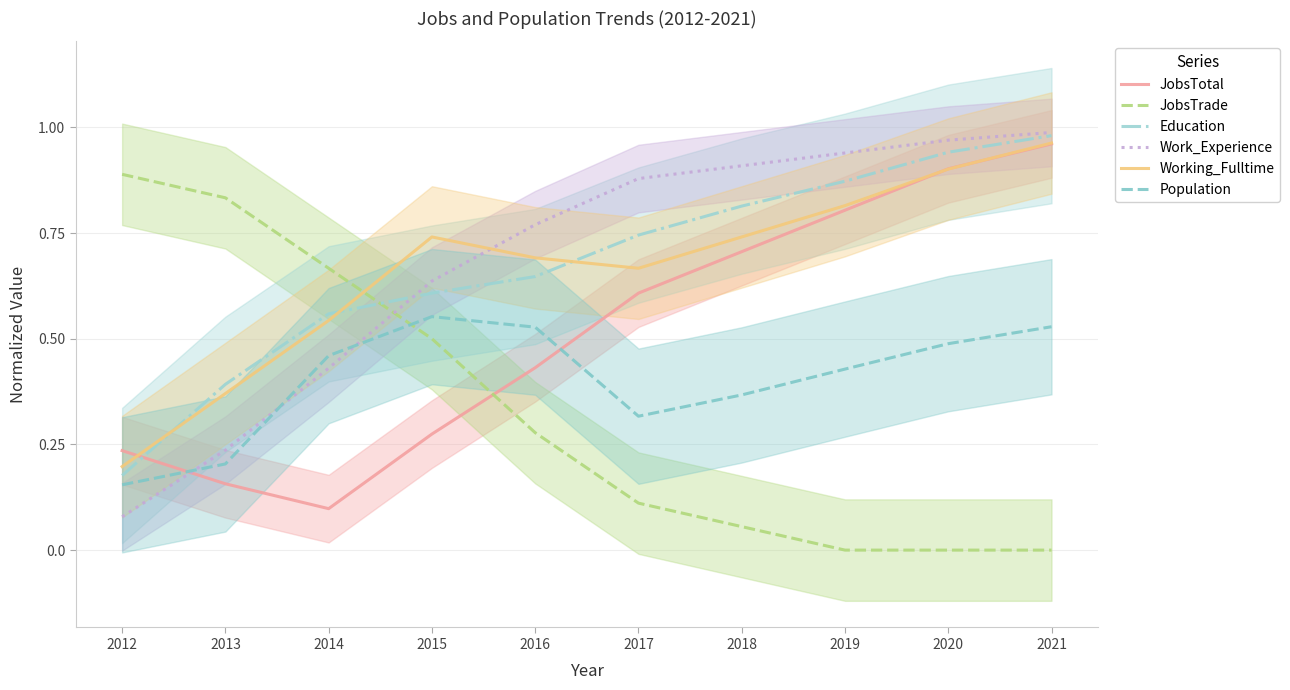

What are all the series names shown in the legend?

JobsTotal, JobsTrade, Education, Work_Experience, Working_Fulltime, Population